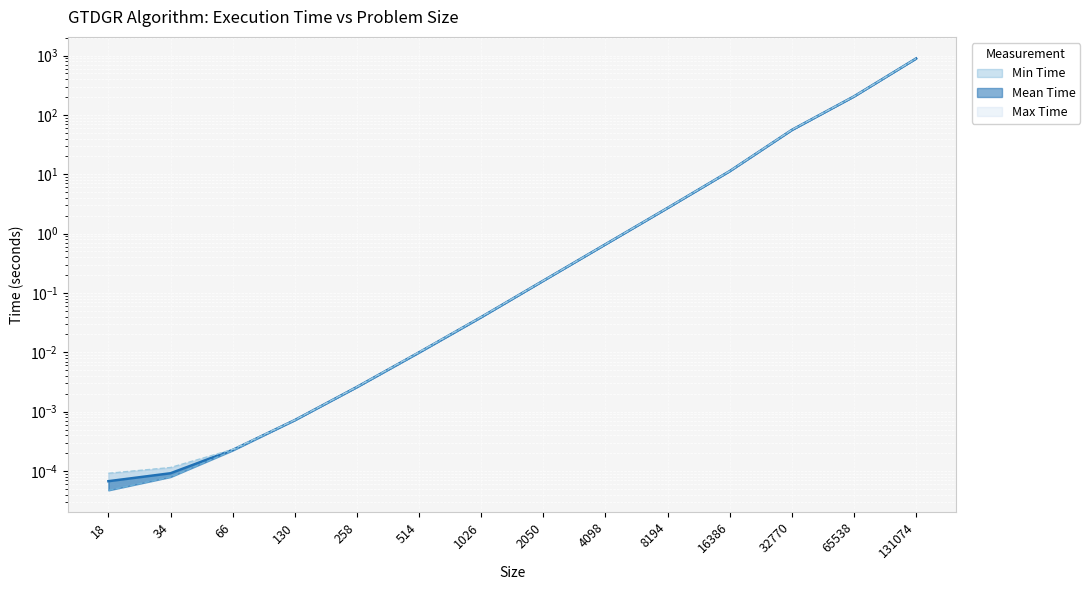

Is the value of Mean Time at 16386 greater than the value of Min Time at 34?

Yes